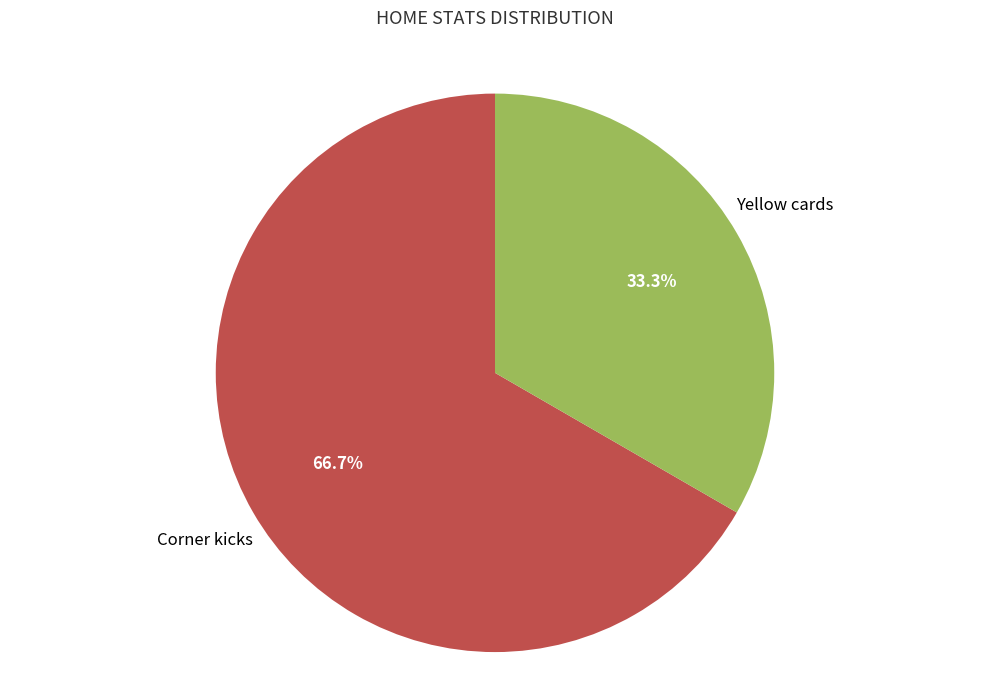

Is there any slice that represents more than half of the pie?

Yes